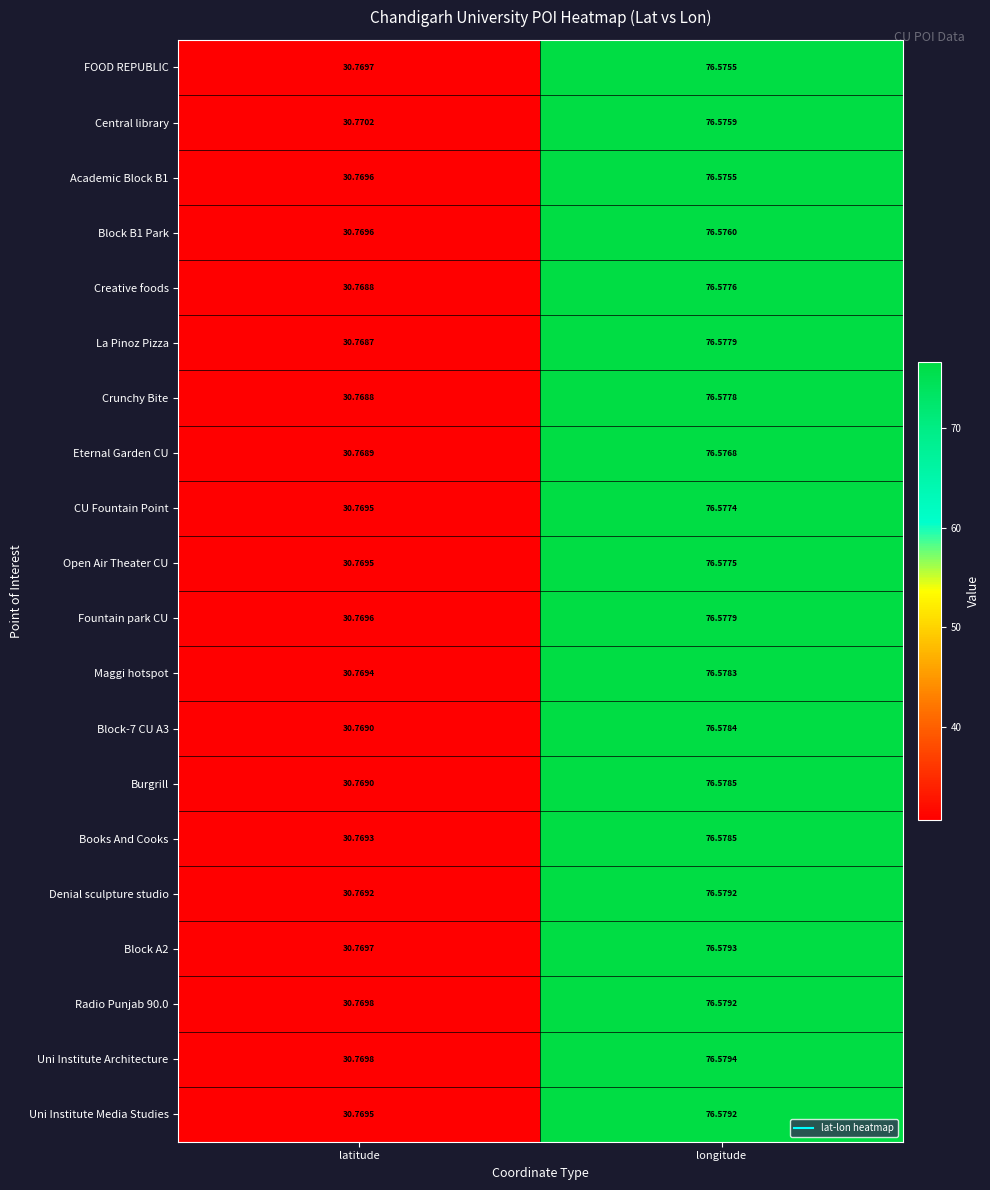

Where does the Uni Institute Architecture series first go above 76?

longitude